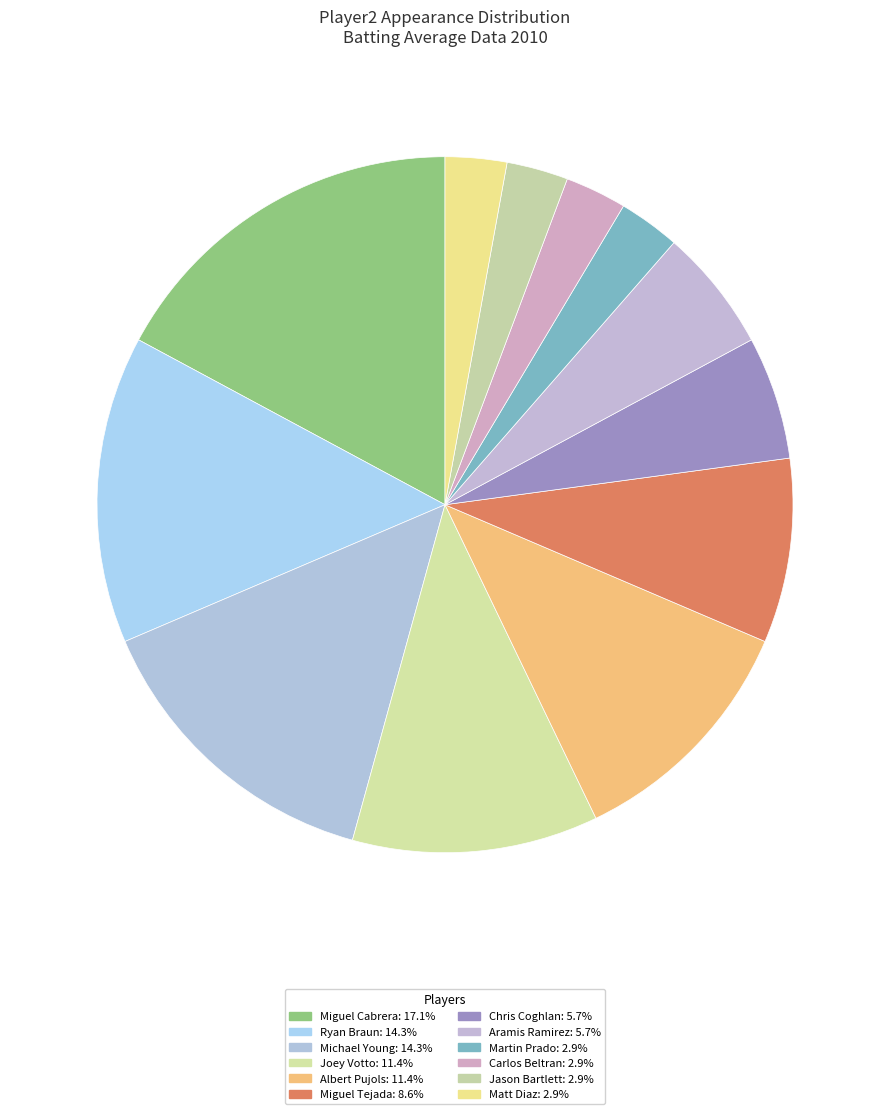

How many slices are in this pie chart?

12